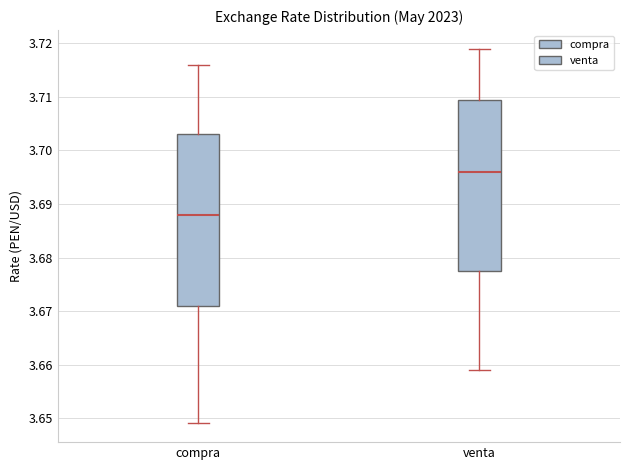

Reading left to right, transcribe this box plot: for each box, give where its median line is, the range the box spans, and where its two whiskers end, as read against the y-axis. The values are not printed on the chart, so give them approximately, as read against the axis.

compra: median 3.688, box 3.671 to 3.703, whiskers 3.649 to 3.716
venta: median 3.696, box 3.678 to 3.710, whiskers 3.659 to 3.719